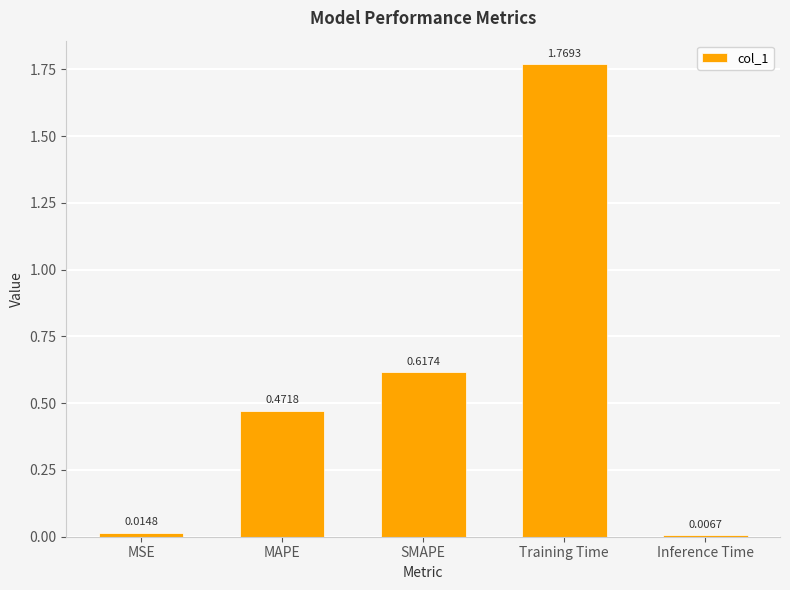

True or false: the data shows 0.8 at SMAPE.

False